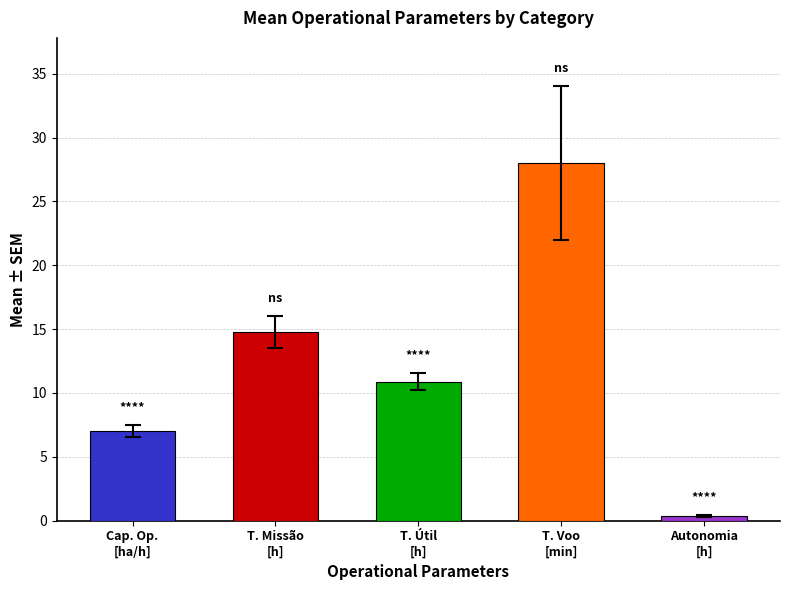

What is the greatest value displayed?

28.0